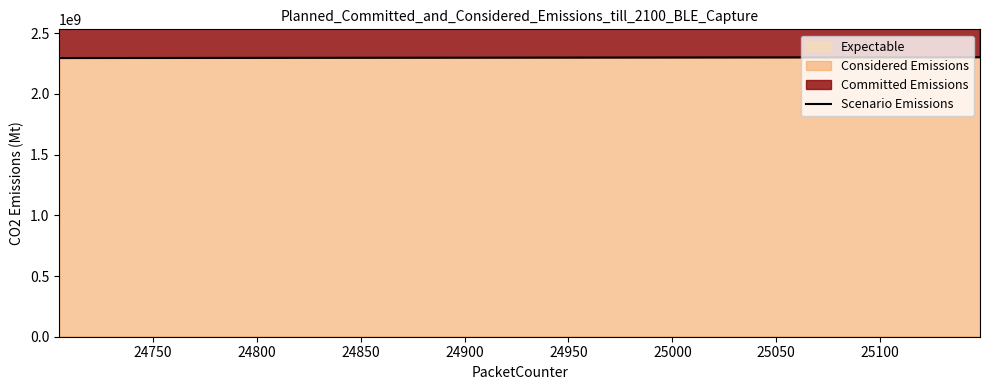

The chart shows a value of 1053300091.5 at 27. True or false?

False